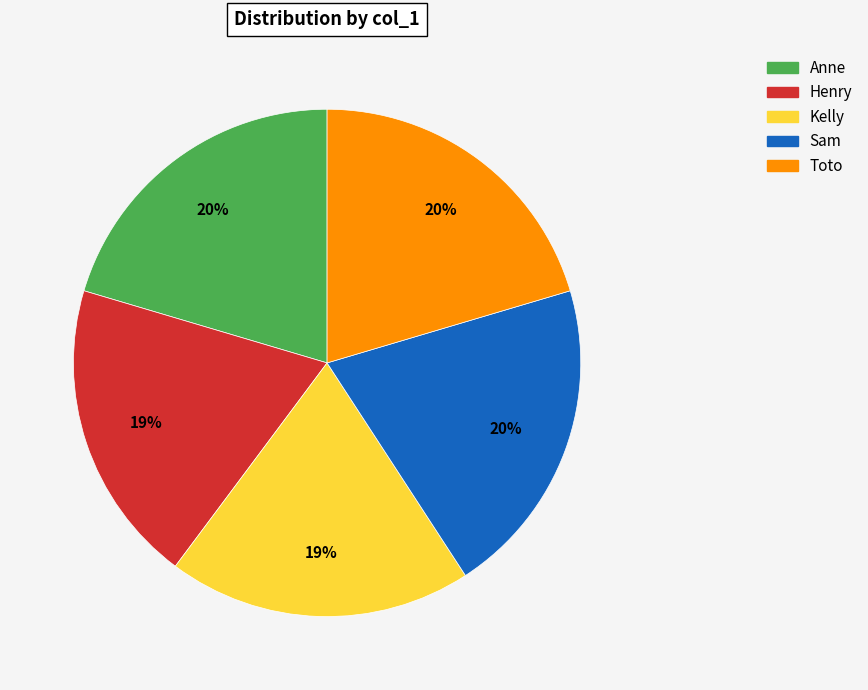

To the nearest percent, what portion does Toto represent?

20%